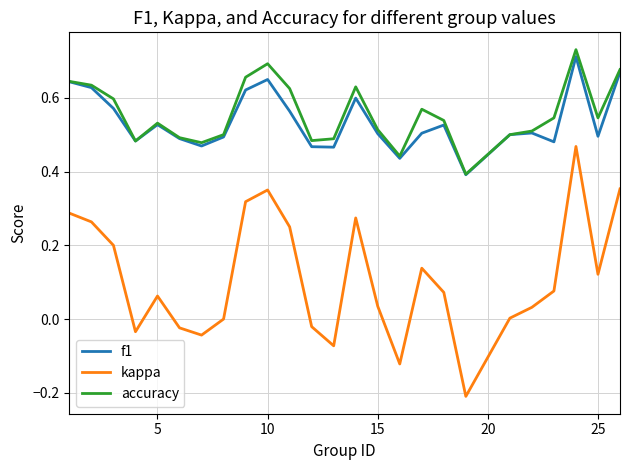

True or false: f1 and kappa cross at least once.

False